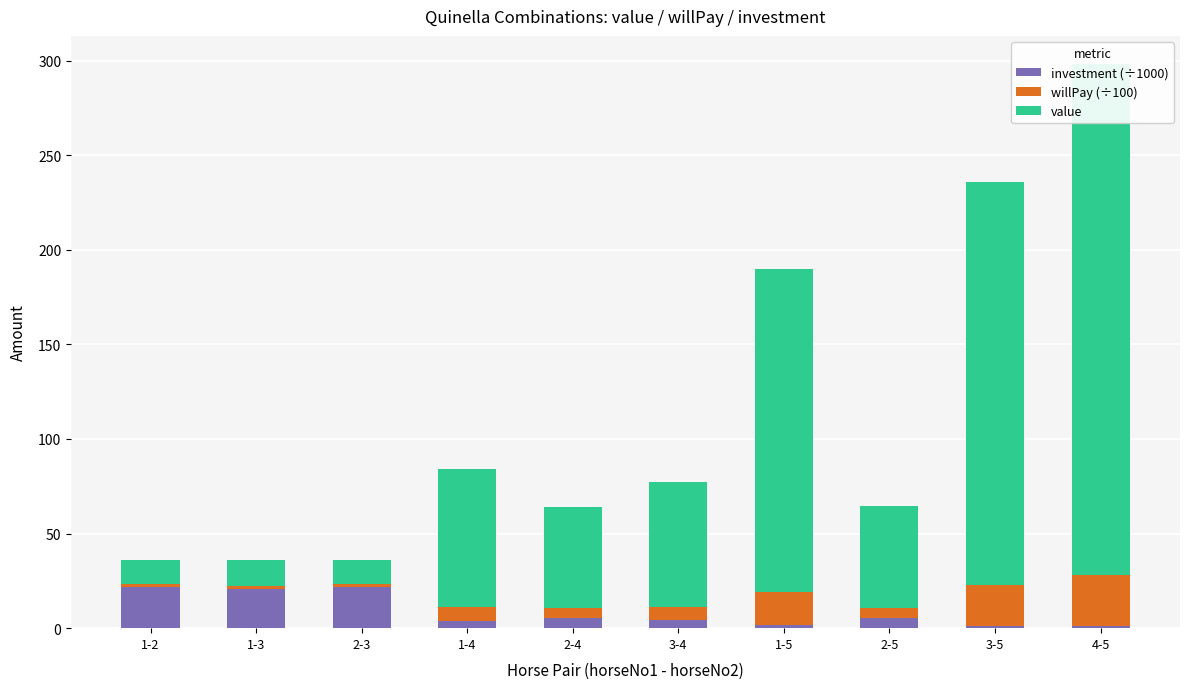

At how many categories does at least one series exceed 11?

10